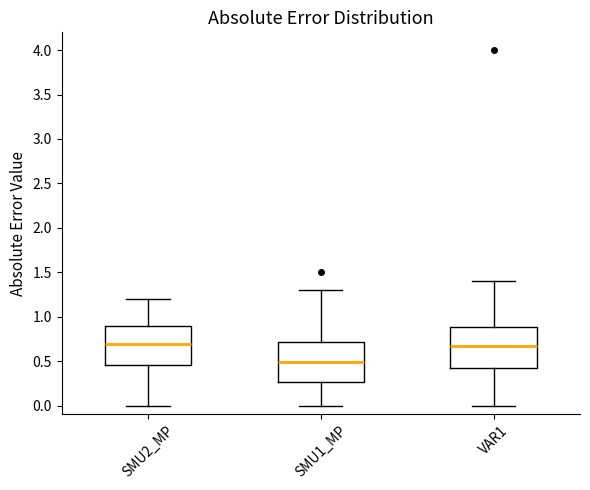

Which box's median line is the lowest?

SMU1_MP